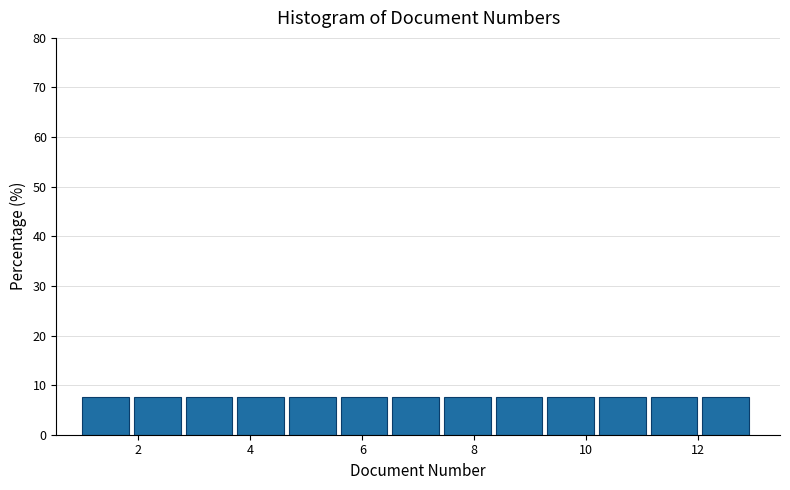

How tall is the bar that spans 2.0 to 2.8 on the x-axis? Neither the bar edges nor the heights are printed on the chart, so give them approximately, as read against the axes.

8